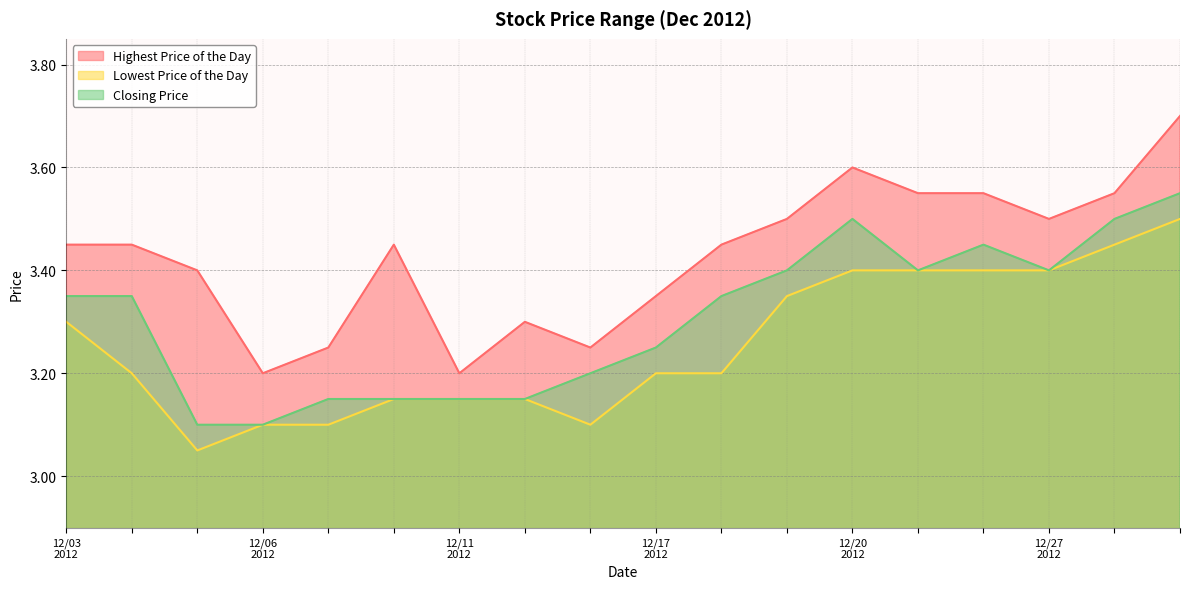

The value of Highest Price of the Day at 20121231 is 2.5. True or false?

False